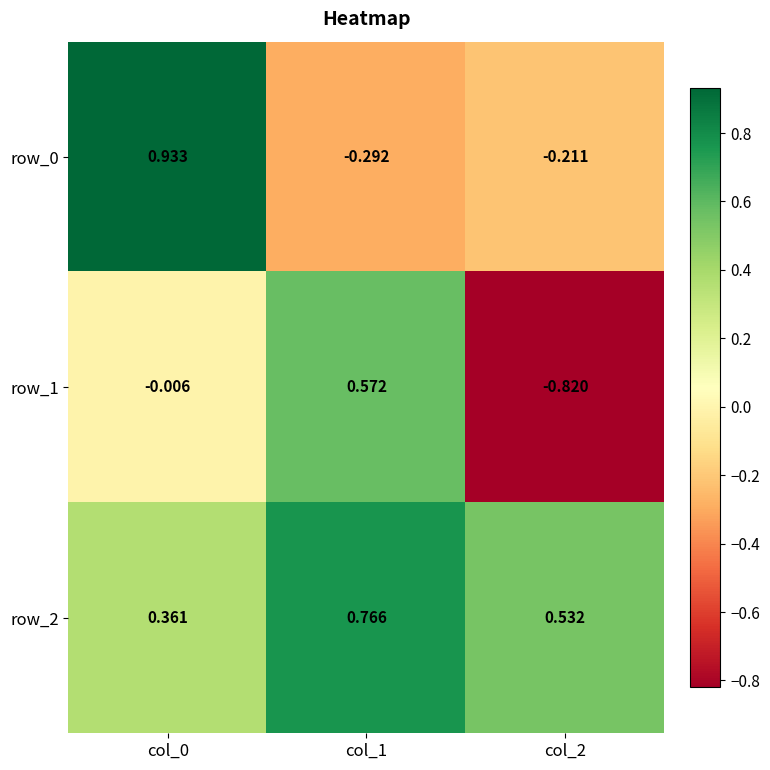

Is the value of row_2 at col_1 greater than the value of row_1 at col_2?

Yes